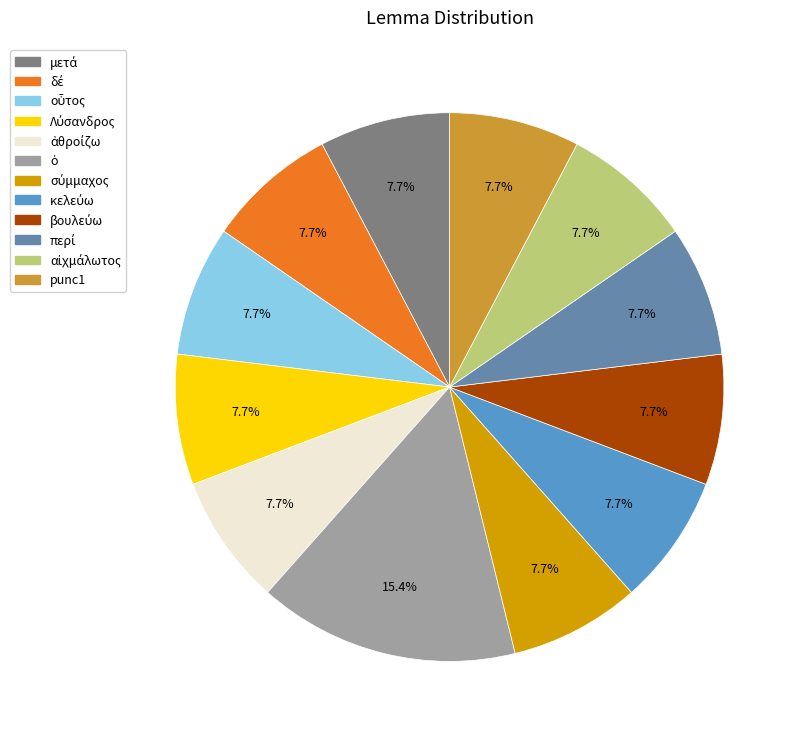

Is there a majority slice in this chart?

No